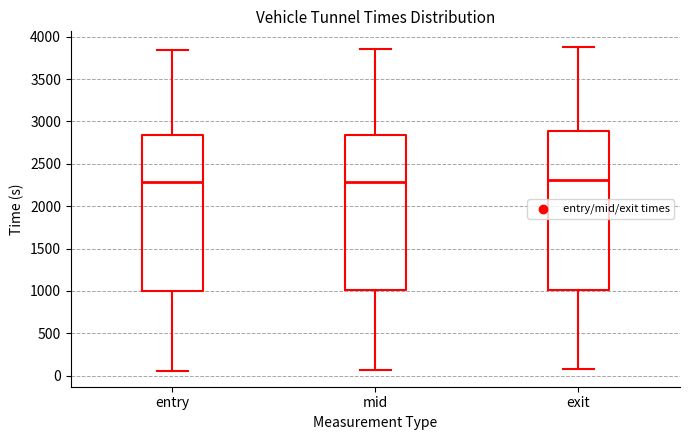

Reading left to right, transcribe this box plot: for each box, give where its median line is, the range the box spans, and where its two whiskers end, as read against the y-axis. The values are not printed on the chart, so give them approximately, as read against the axis.

entry: median 2300, box 1000 to 2850, whiskers 50 to 3850
mid: median 2300, box 1000 to 2850, whiskers 50 to 3850
exit: median 2300, box 1000 to 2900, whiskers 50 to 3850